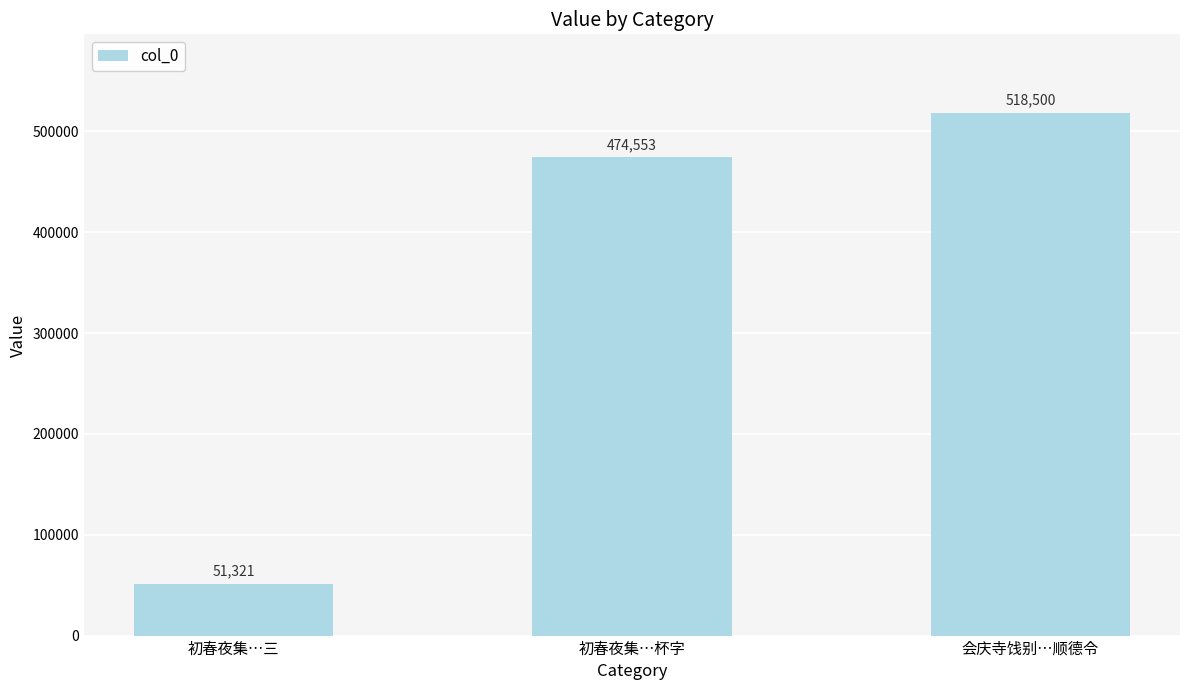

Which category has the lowest value across all series?

初春夜集…三